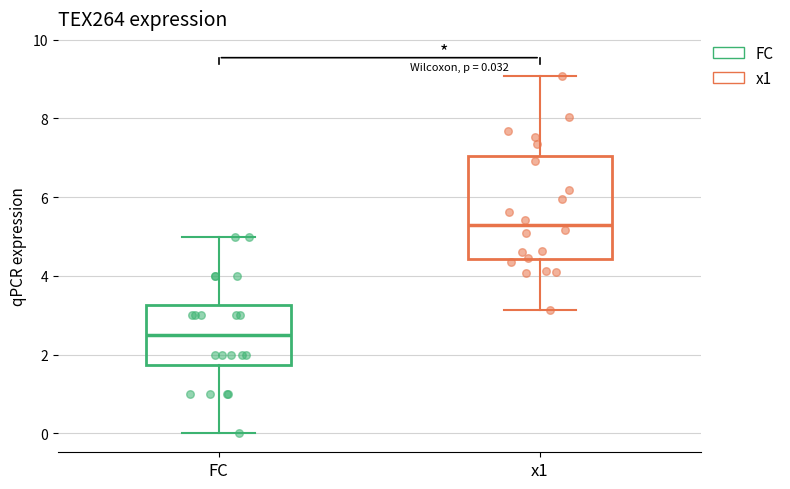

Comparing the boxes themselves (not the whiskers), which one is the tallest?

x1